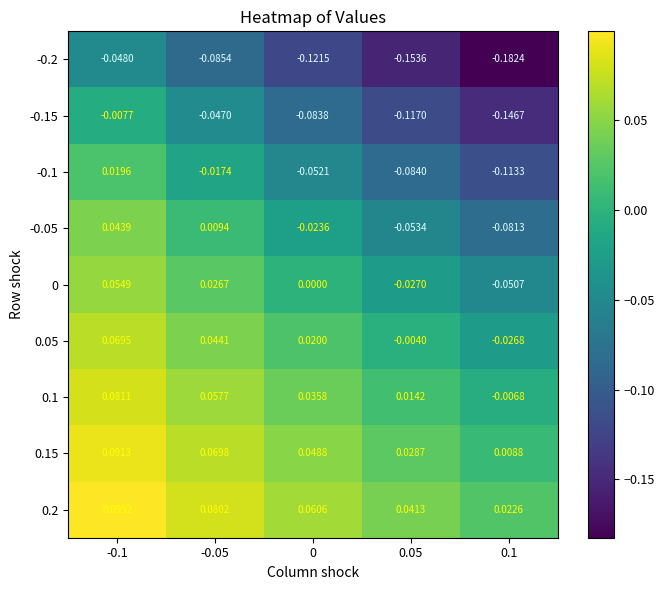

Is the value of 0.05 at 0.1 greater than the value of -0.15 at 0.05?

Yes